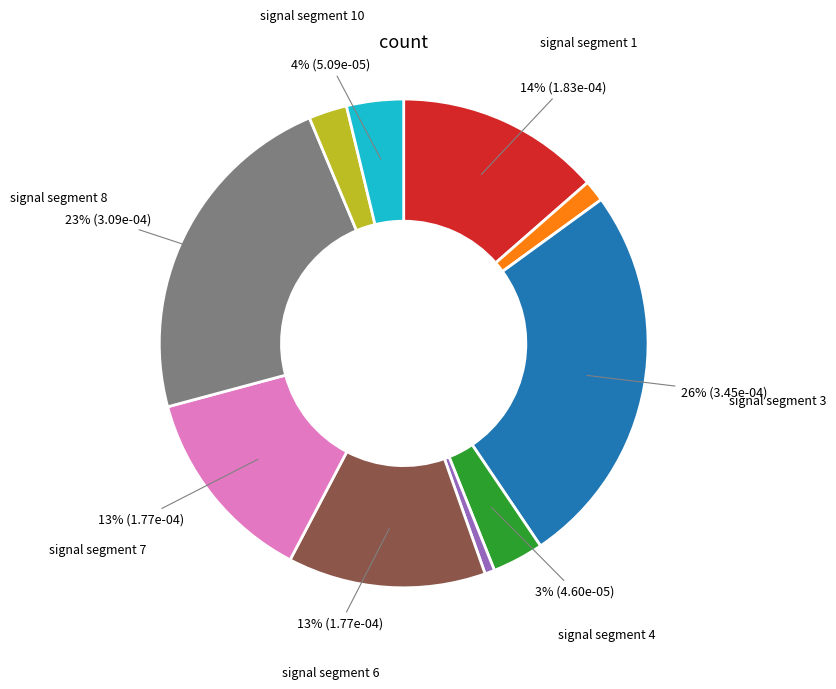

Is there a majority slice in this chart?

No